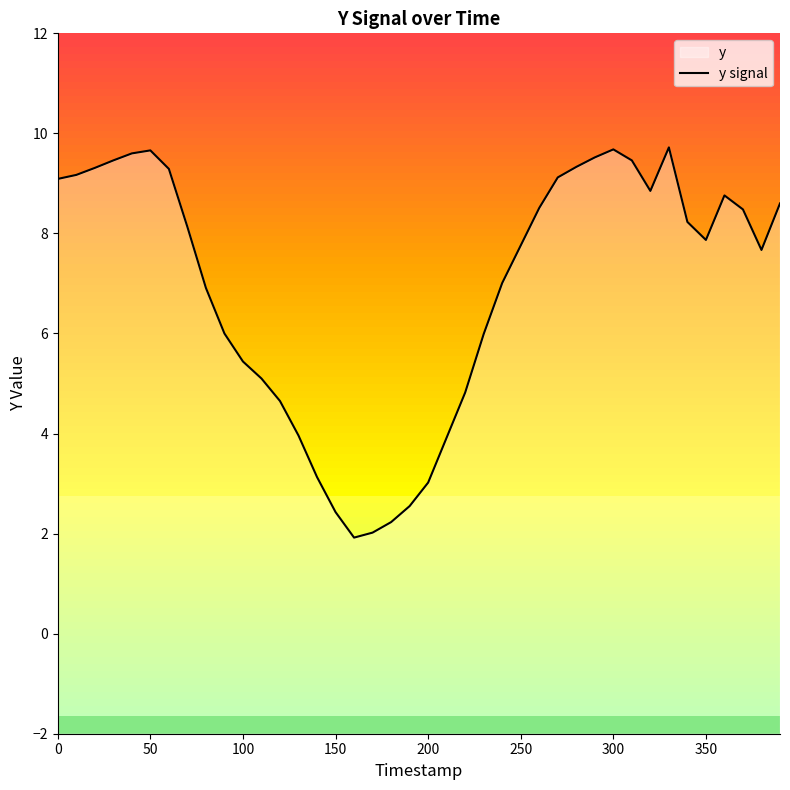

Reading left to right, transcribe all the data shown in this chart.

9.1	9.2	9.3	9.5	9.6	9.7	9.3	8.1	6.9	6.0	5.4	5.1	4.7	4.0	3.1	2.4	1.9	2.0	2.2	2.5	3.0	3.9	4.8	6.0	7.0	7.8	8.5	9.1	9.3	9.5	9.7	9.5	8.8	9.7	8.2	7.9	8.8	8.5	7.7	8.6